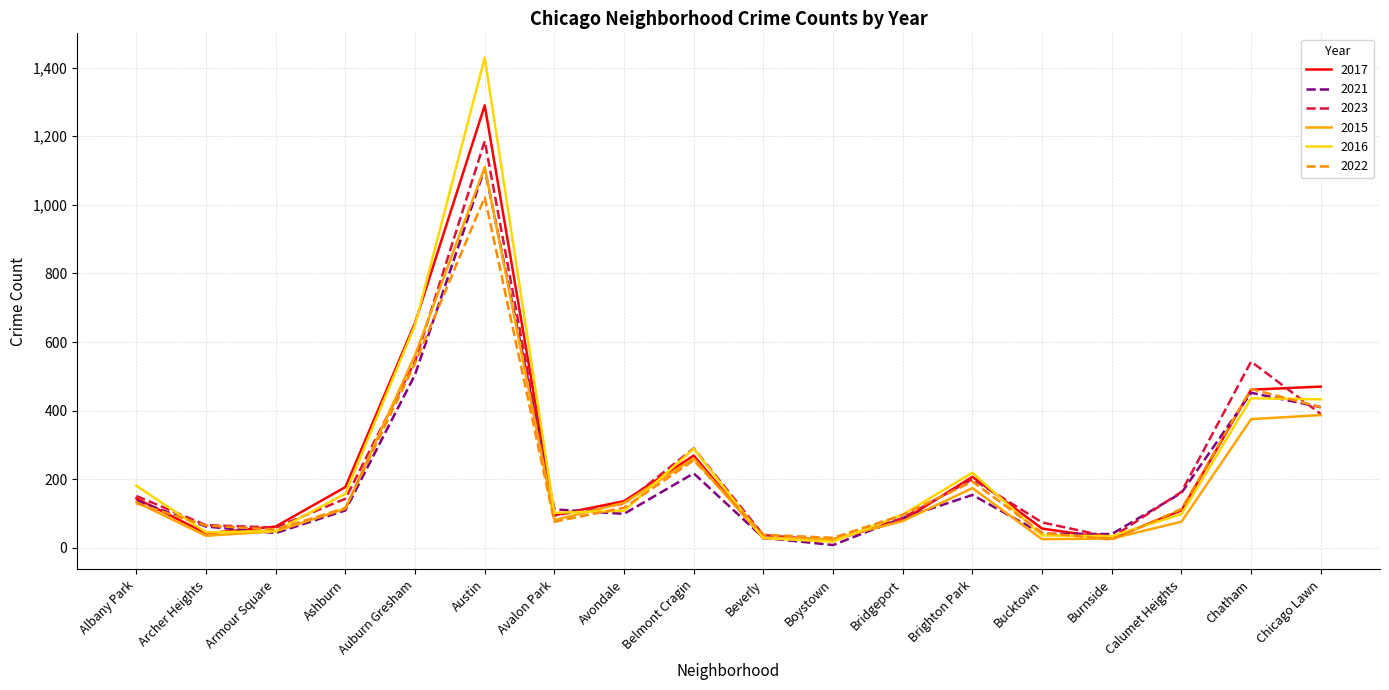

Is it true that 2021 equals 158 at Avondale?

False